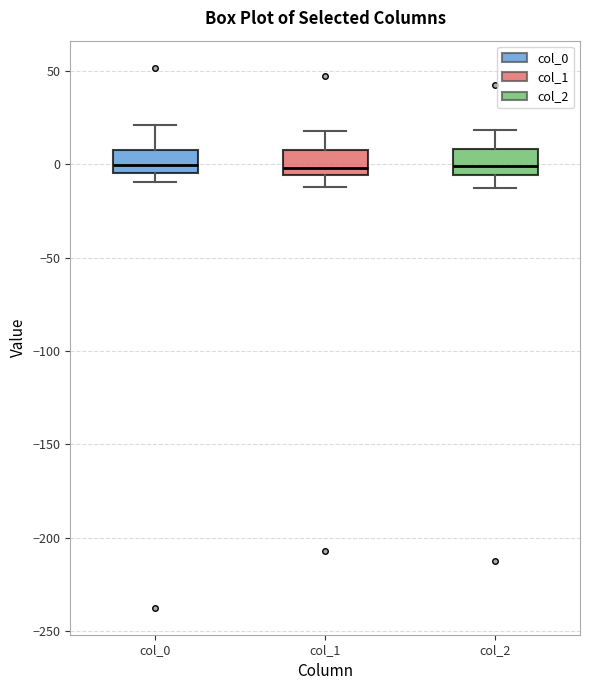

Where does the median line of the box for col_2 sit on the y-axis? The values are not printed on the chart, so give them approximately, as read against the axis.

0